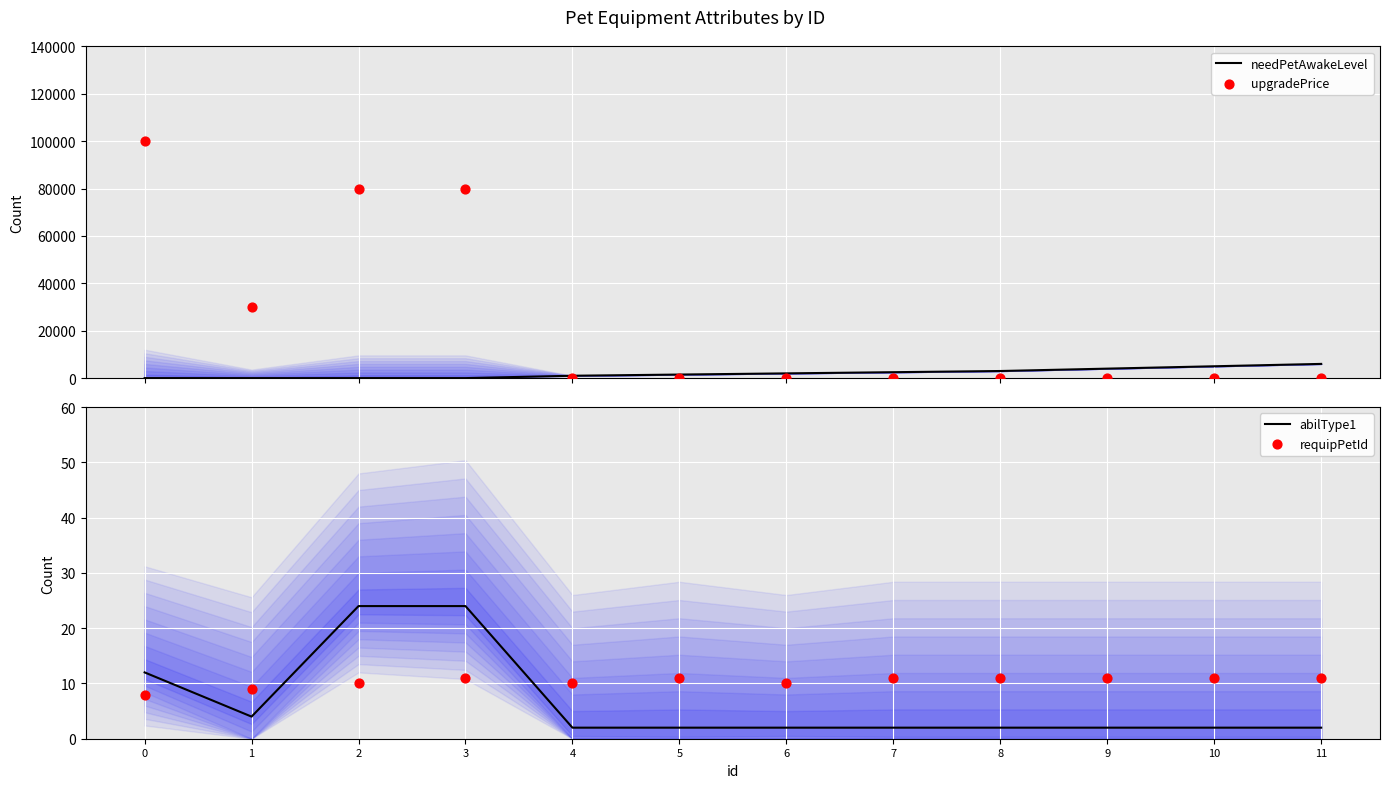

Which series has the largest total across all categories?

upgradePrice